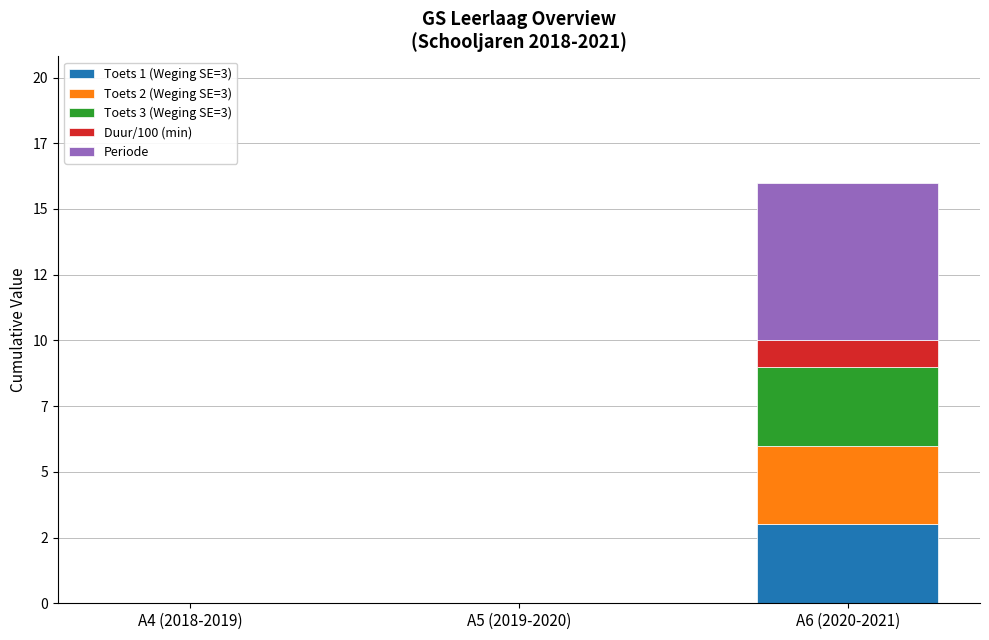

What is the difference between the maximum and minimum values in the Periode series?

6